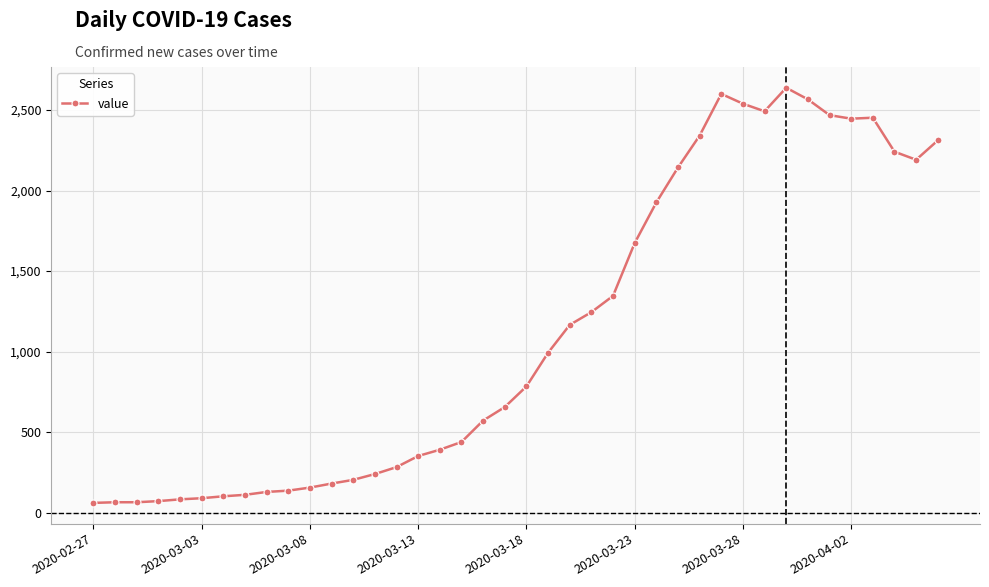

What is the value of the 28th point from the left?

2143